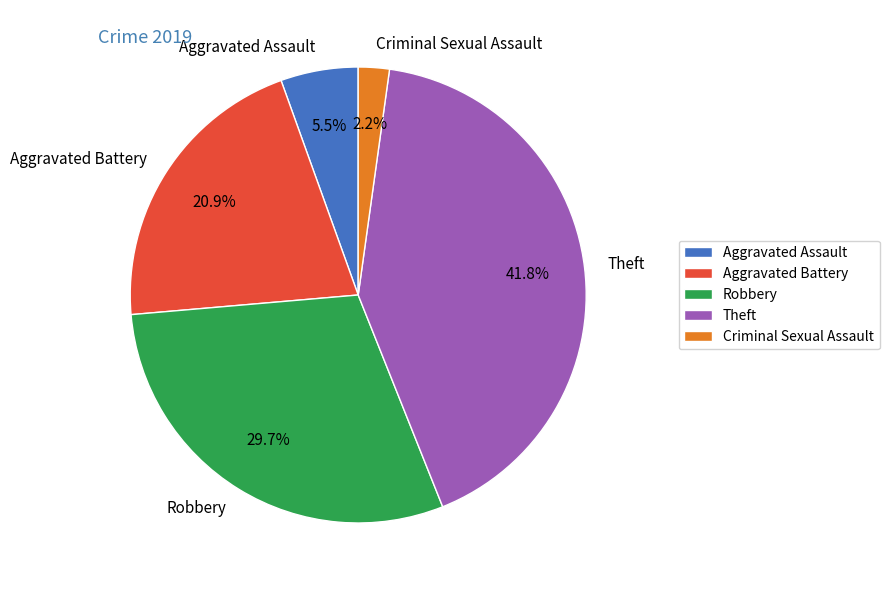

To the nearest percent, what is the combined percentage of Aggravated Assault and Theft?

47%